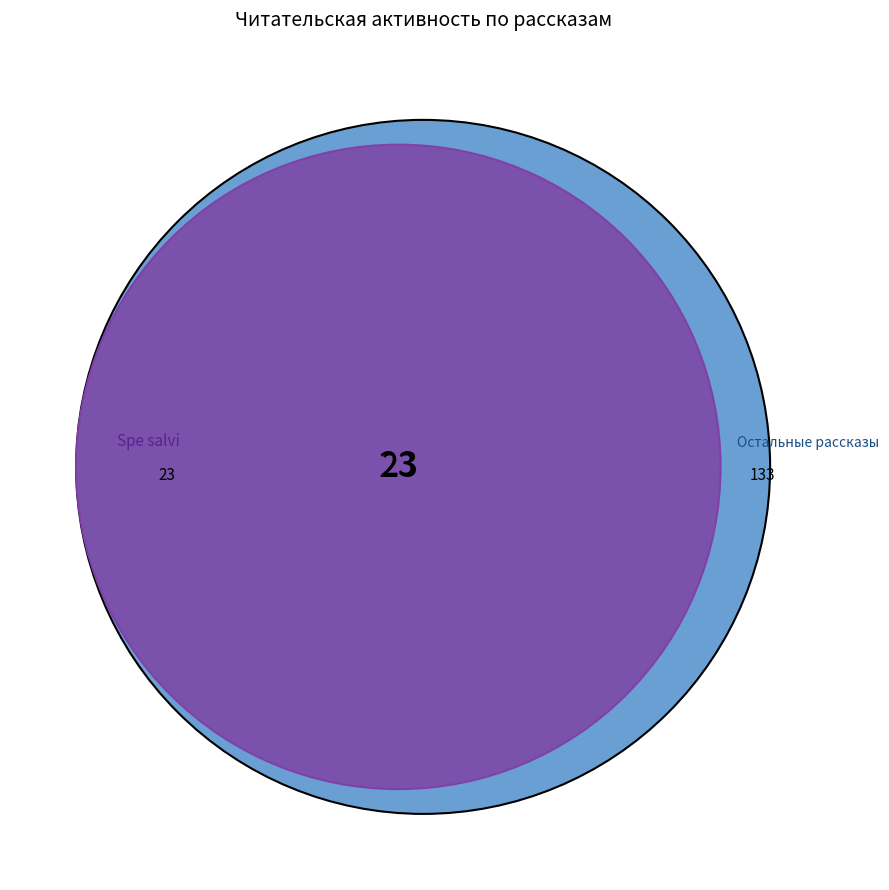

Is На этой планете красивые закаты the majority of the pie?

No